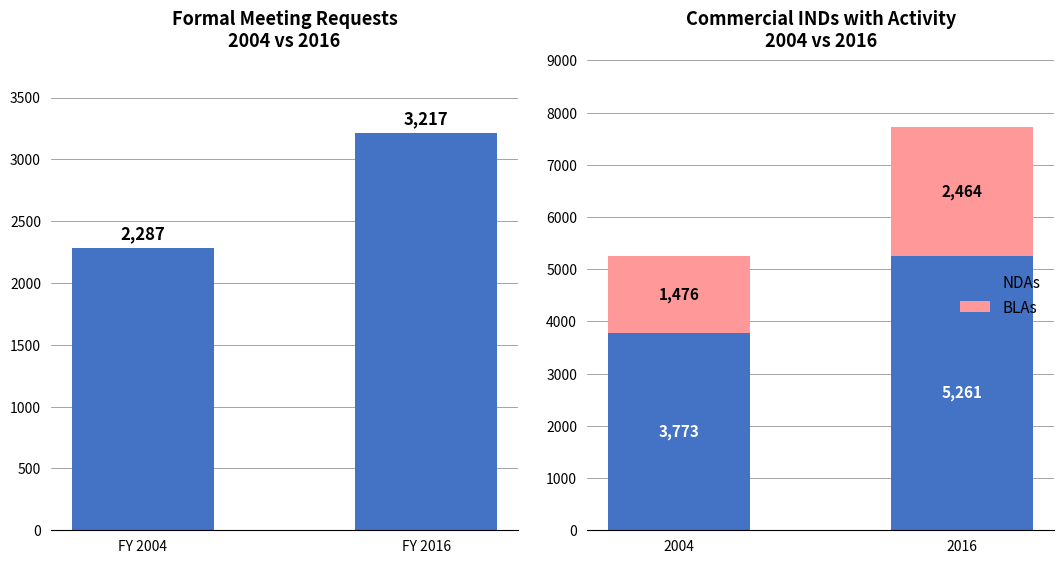

What is the average value of the BLAs series?

1970